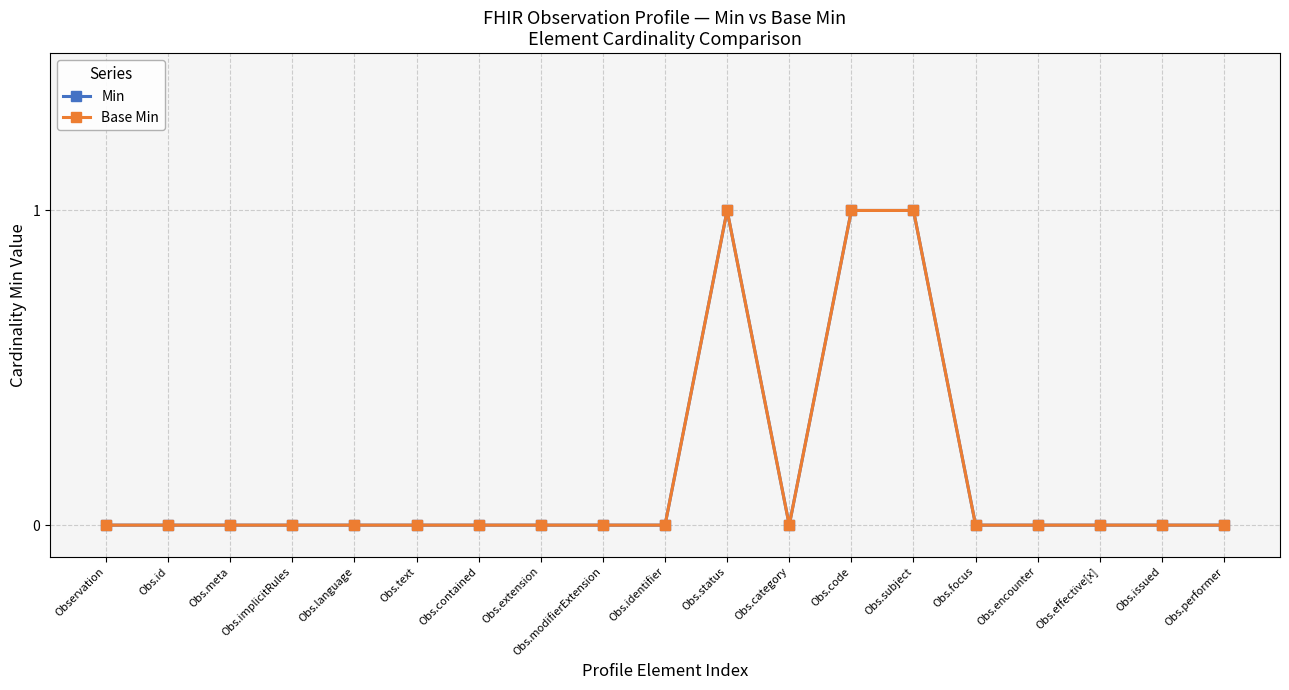

In Min, how many points are lower than both neighbors (excluding endpoints)?

1